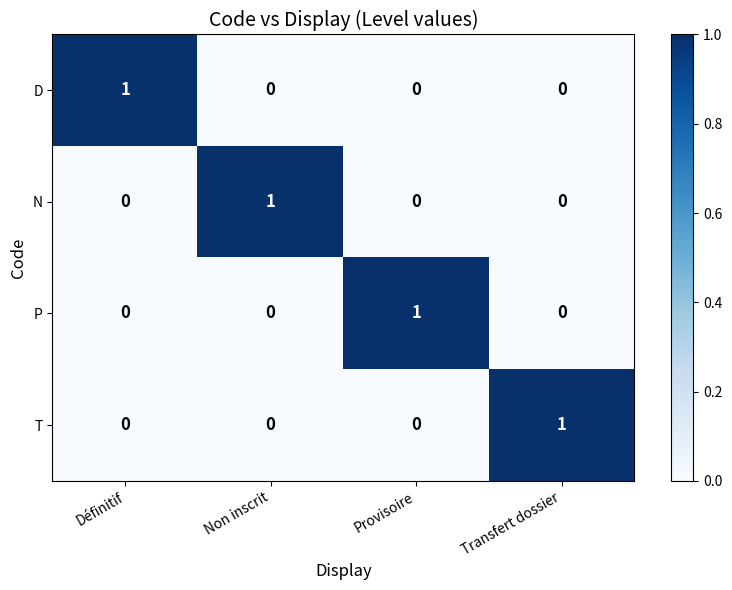

The D series shows 0 at Non inscrit. True or false?

True